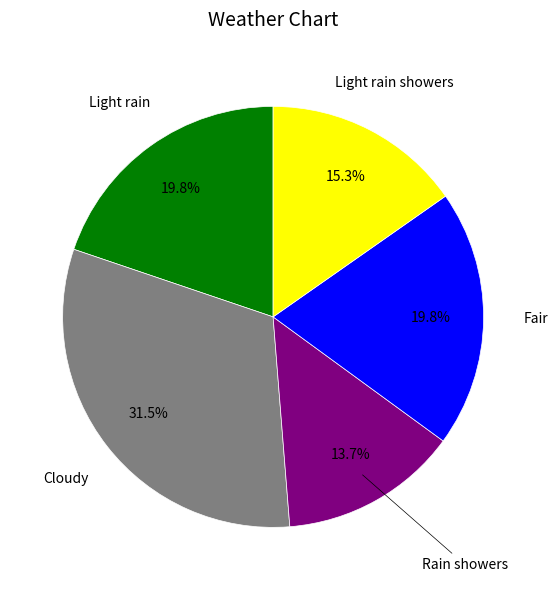

How many segments does this pie chart have?

5